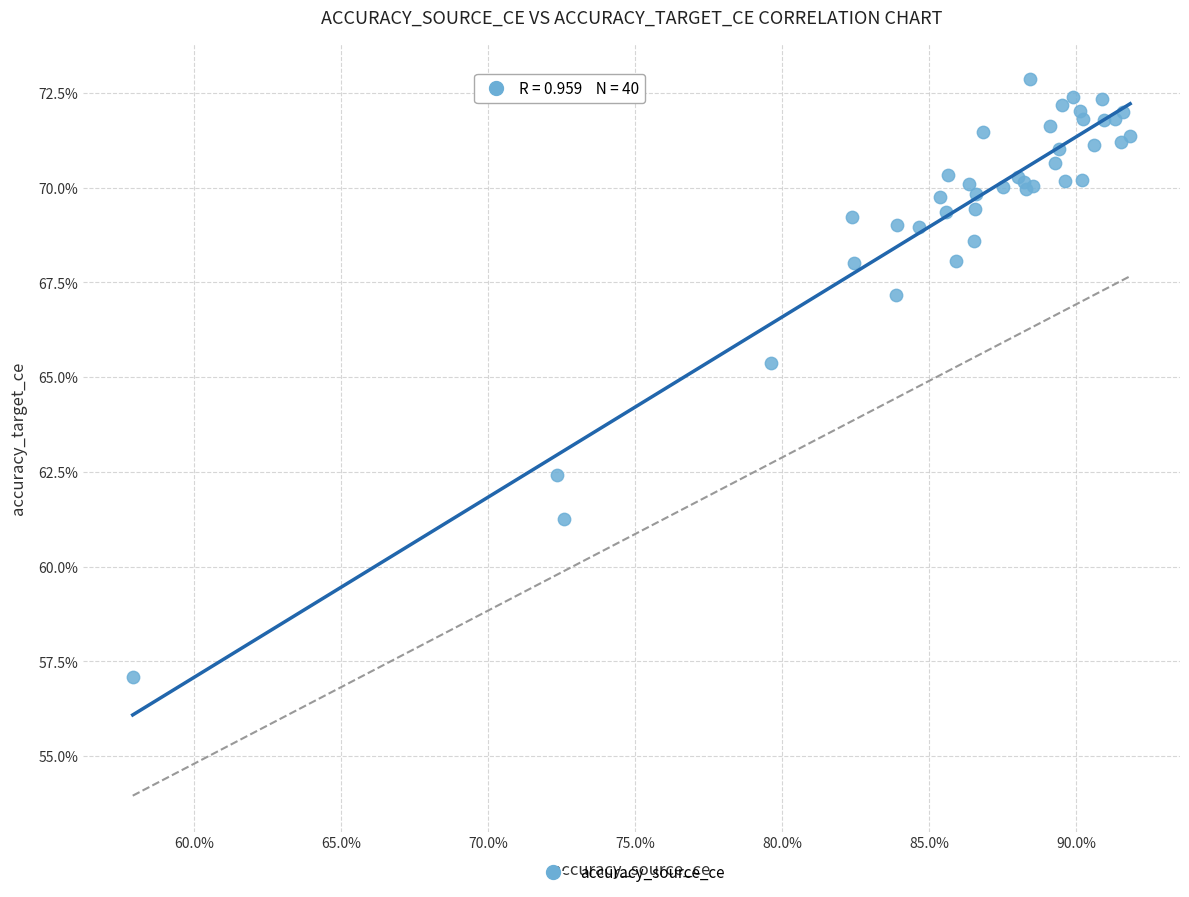

What Y value in the scatter plot is closest to 64?

65.4